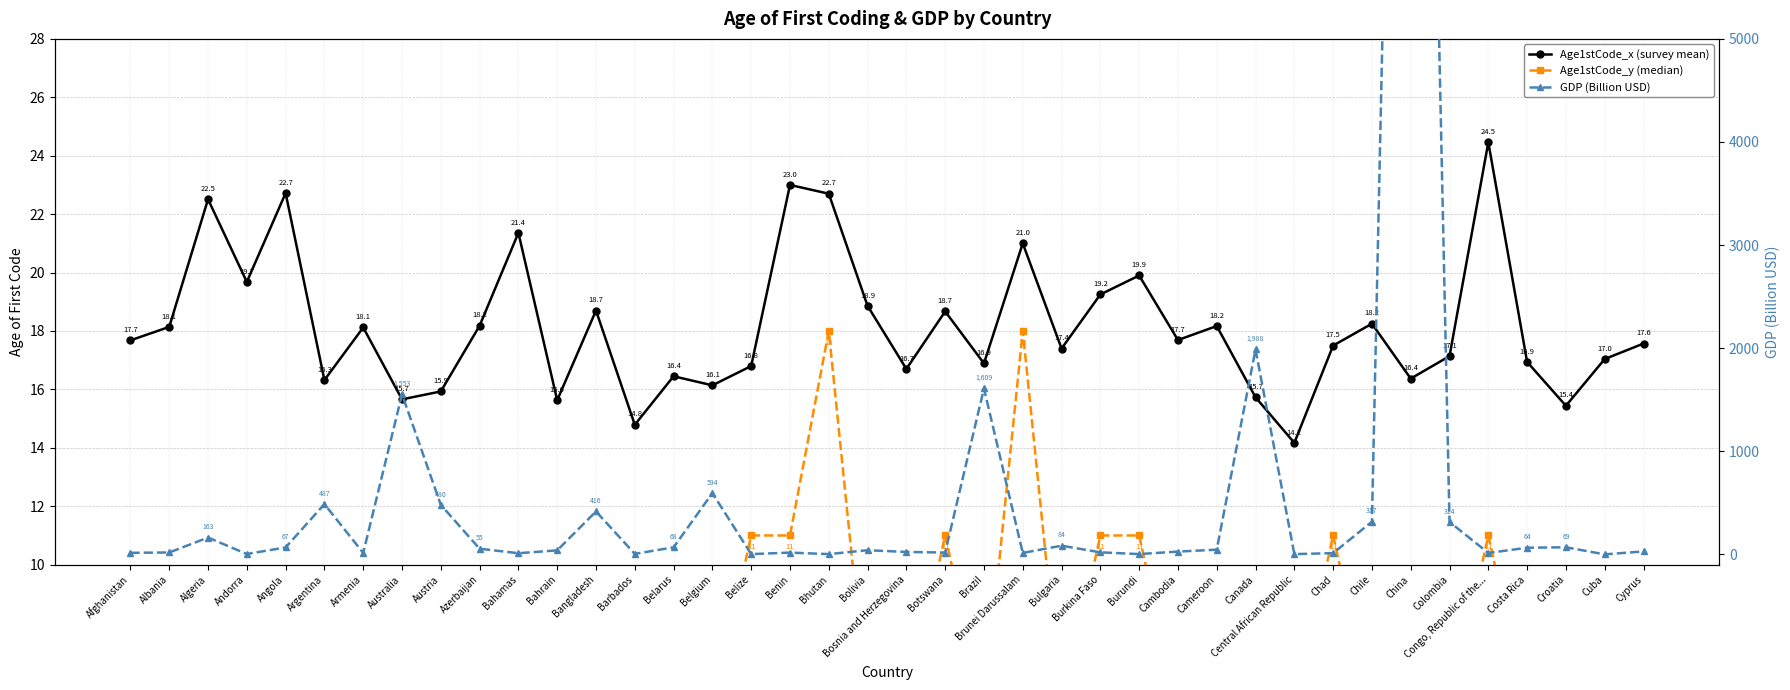

Is the value of GDP (Billion USD) at China greater than the value of Age1stCode_y (median) at Algeria?

Yes